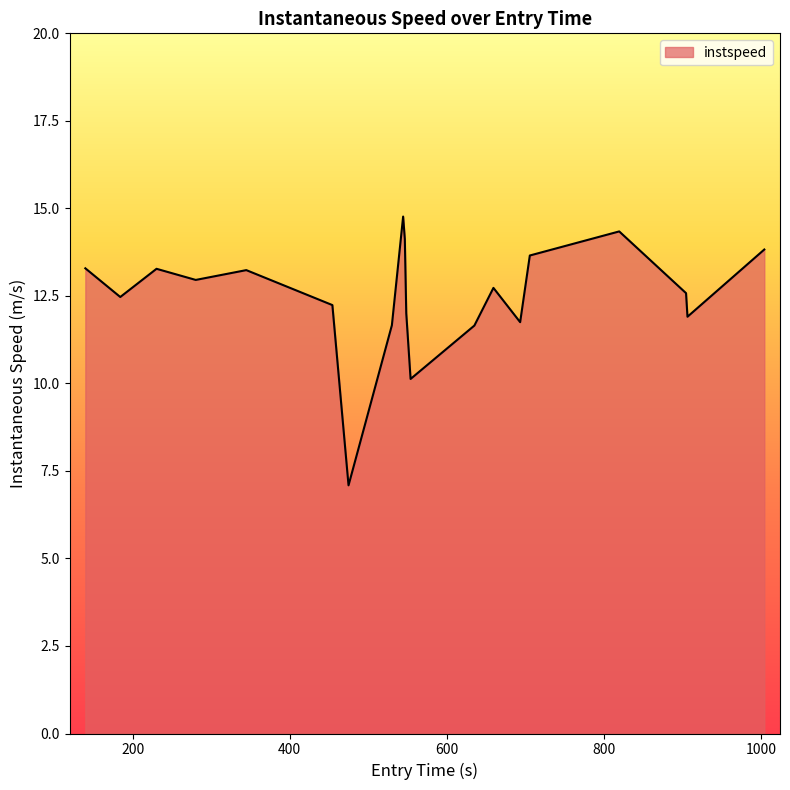

What is the maximum value shown in the chart?

14.8